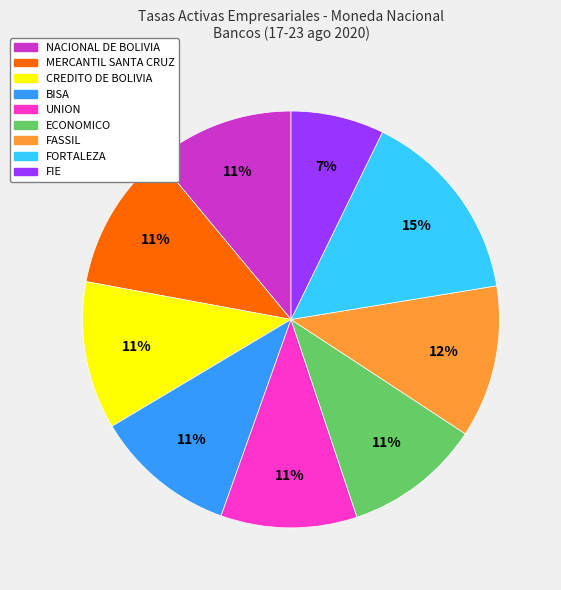

To the nearest percent, what is the difference between the largest and smallest slice percentages?

8%